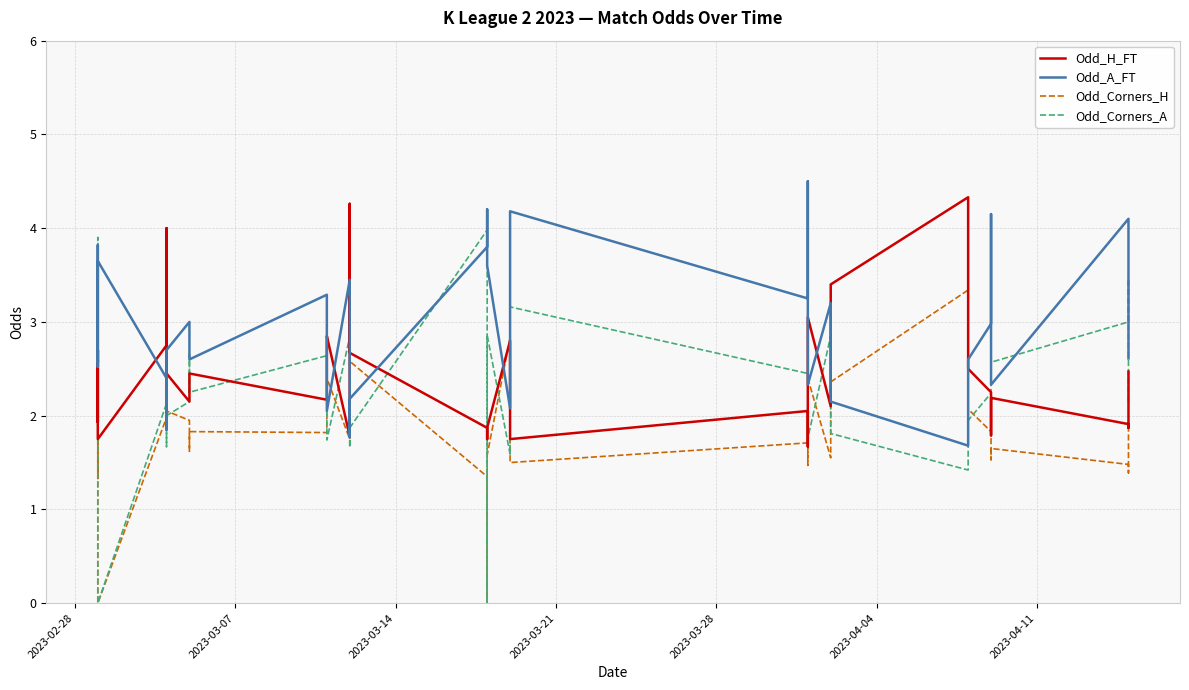

How many lines are shown in the chart?

4